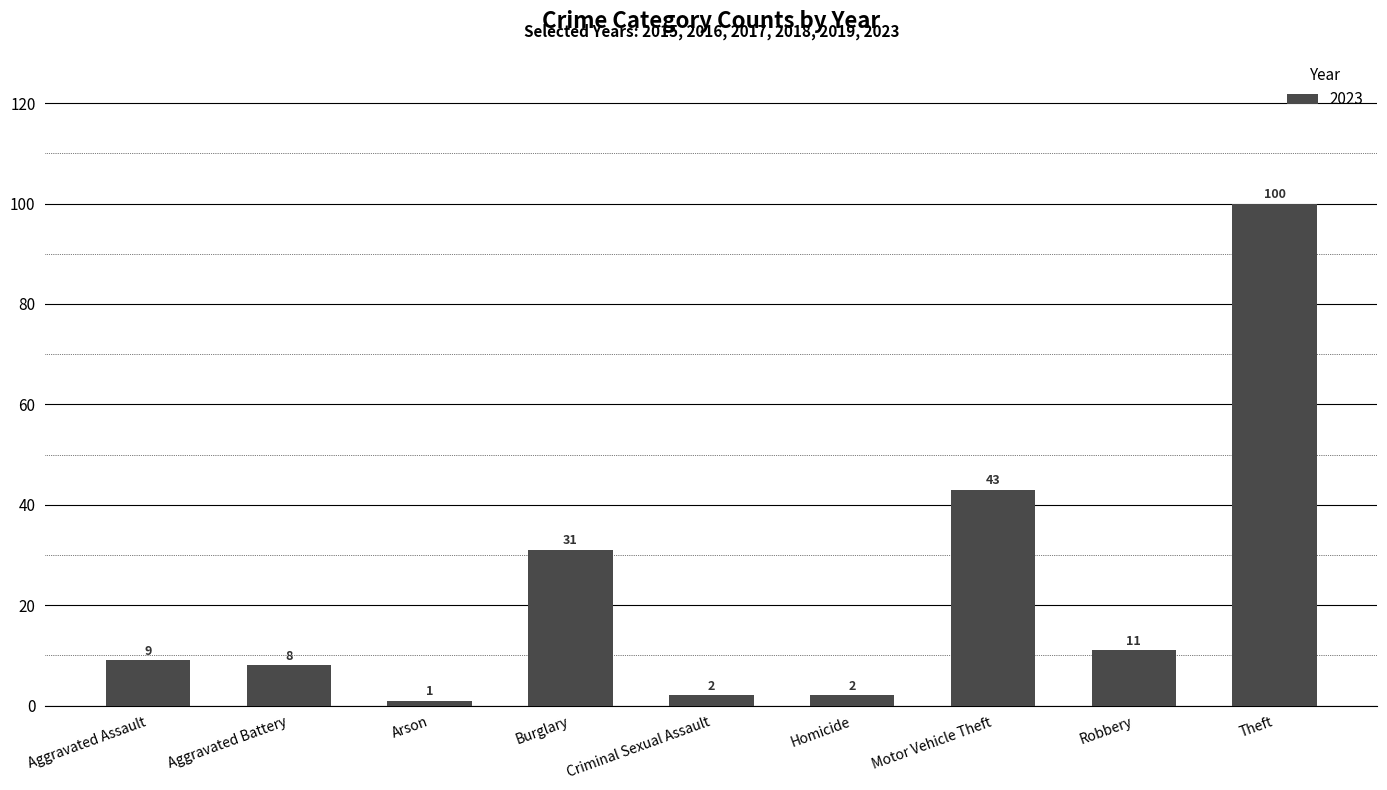

Is it true that the value at Theft is 100?

True